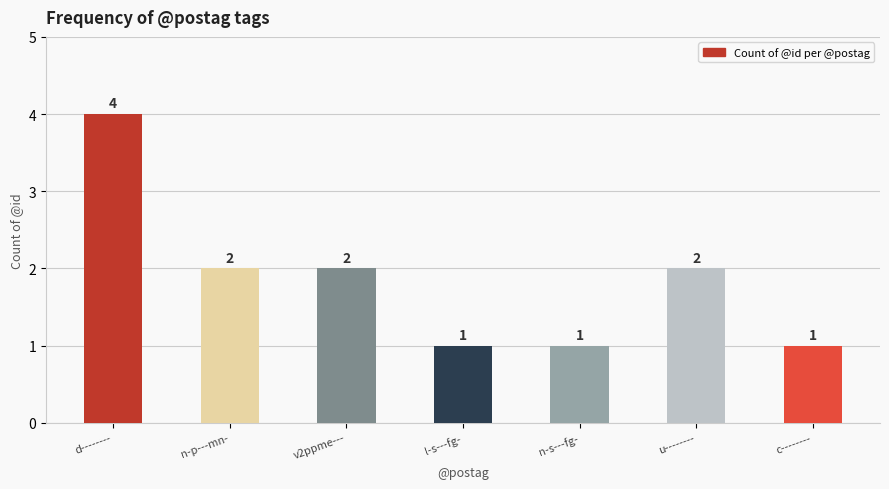

Reading left to right, what are all the values shown in this chart?

4	2	2	1	1	2	1